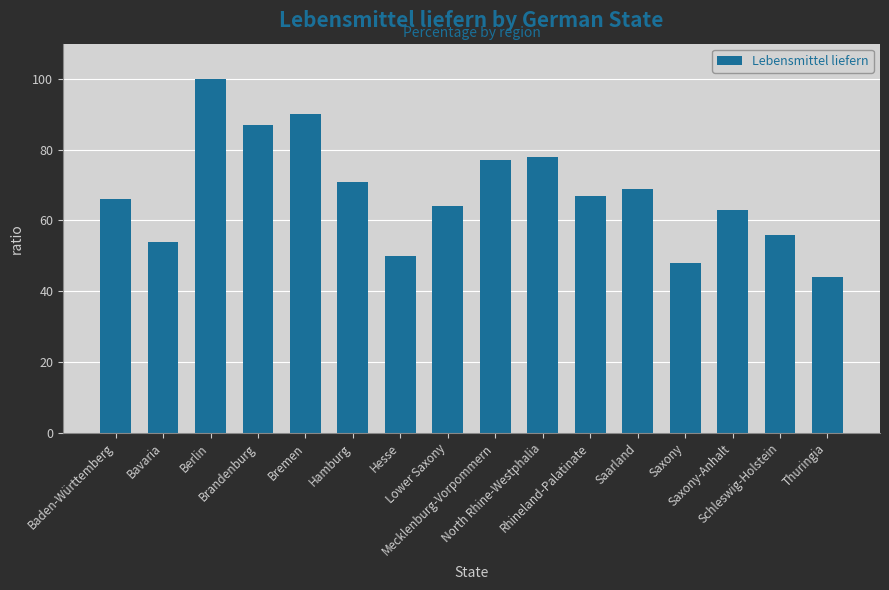

What is the change in value from Berlin to Mecklenburg-Vorpommern?

-23